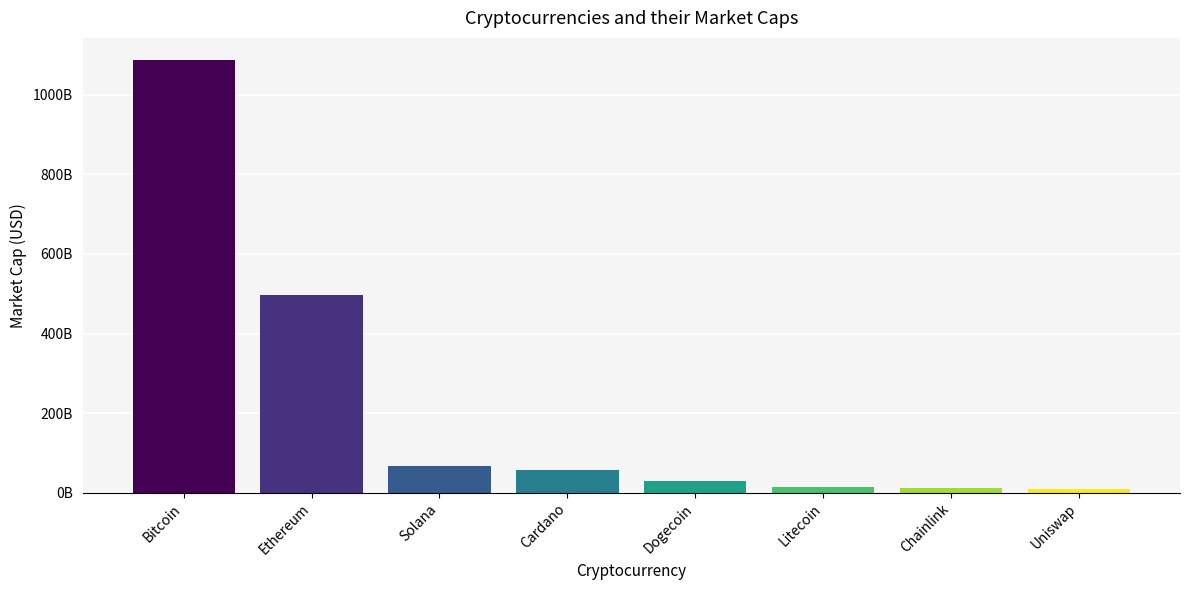

Reading left to right, list all the values displayed in this chart.

1088689451069	495951401137	67624386417	57494551201	29411505789	14860588362	12843421719	9503941198